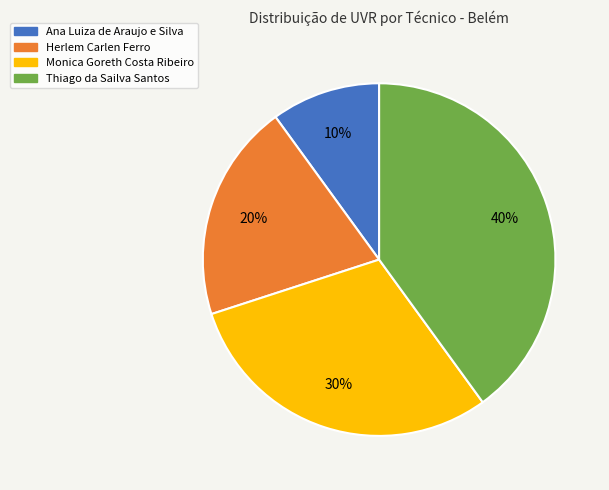

To the nearest percent, what is the combined percentage of Monica Goreth Costa Ribeiro and Herlem Carlen Ferro?

50%